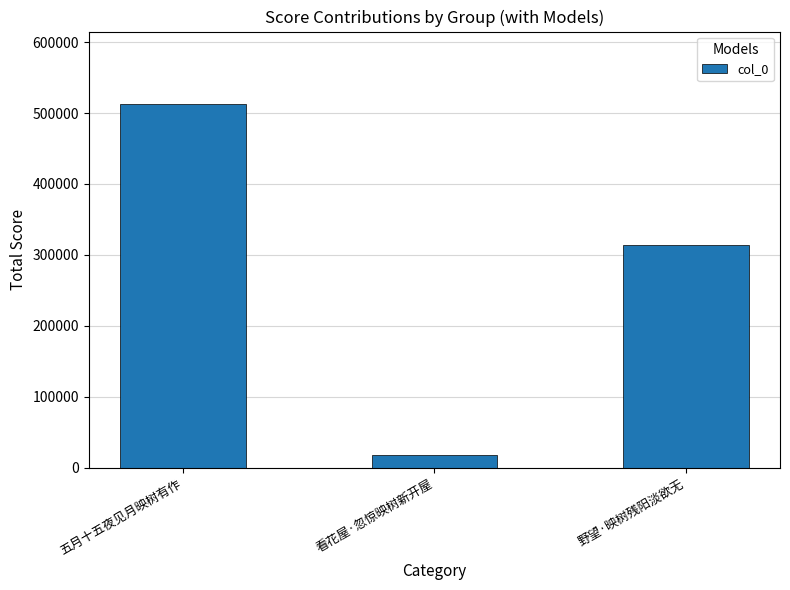

Are the bars horizontal?

No